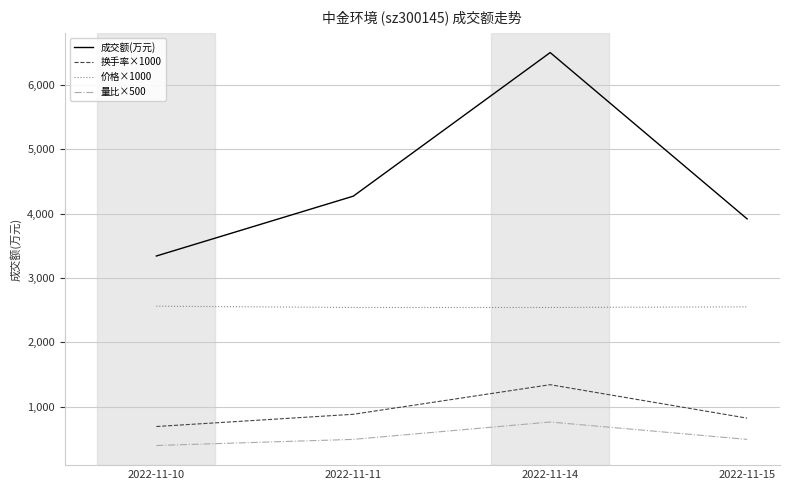

Where is 成交额(万元) nearest to the value 4921?

2022-11-11